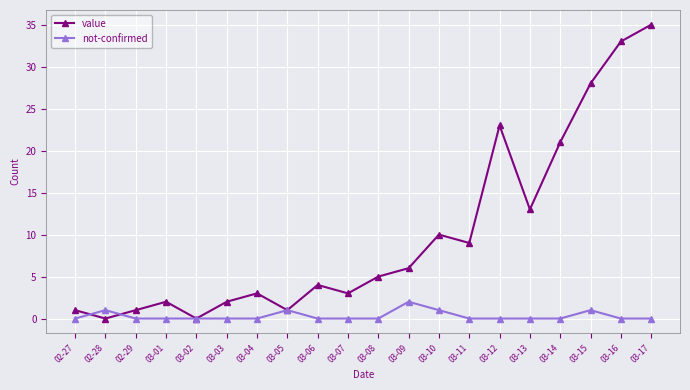

How many not-confirmed values are between 0 and 1?

19